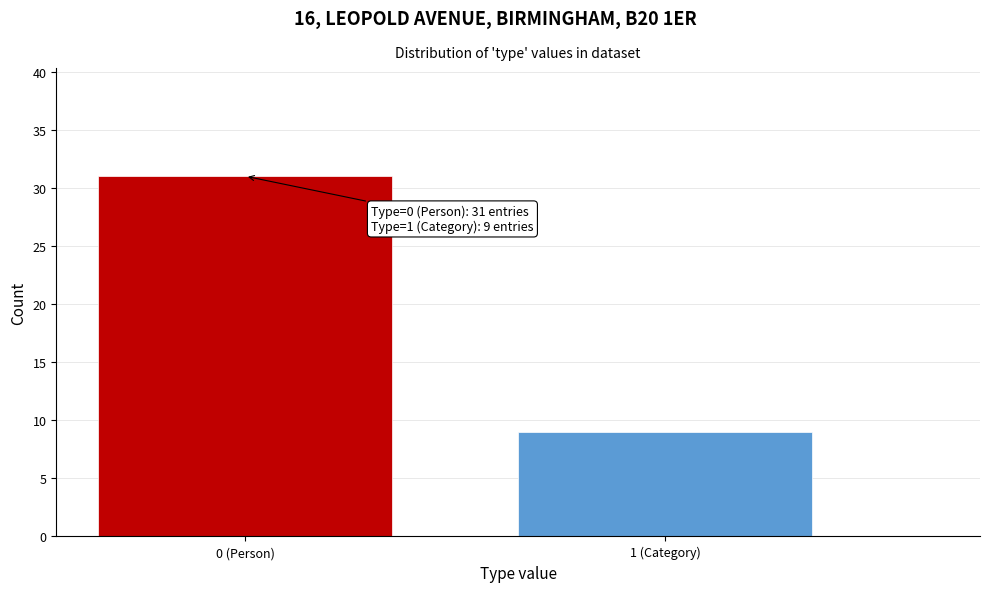

Reading left to right, transcribe all the data shown in this chart.

31	9